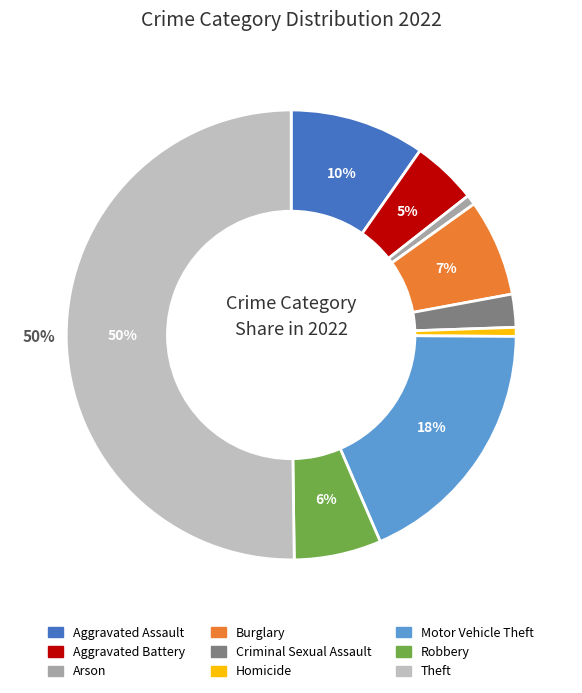

To the nearest percent, what portion does Robbery represent?

6%